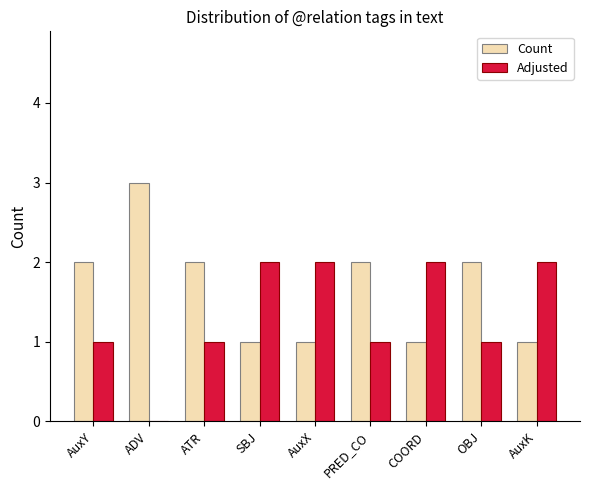

How many categories are shown in the chart?

9